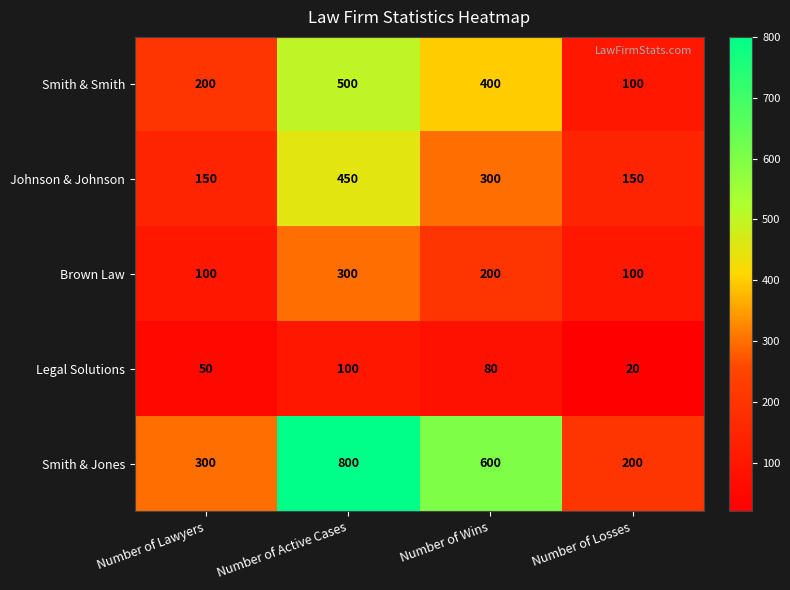

What is the approximate value of Legal Solutions at Number of Lawyers, to the nearest 5?

50